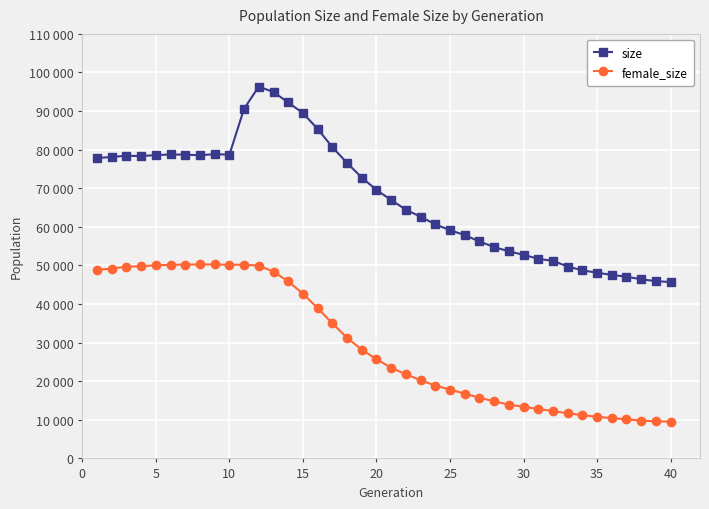

What are all the series names shown in the legend?

size, female_size